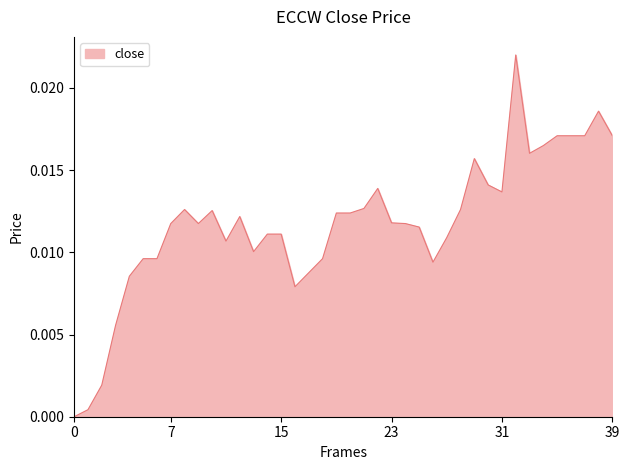

Is this an area chart (filled region under the line)?

Yes